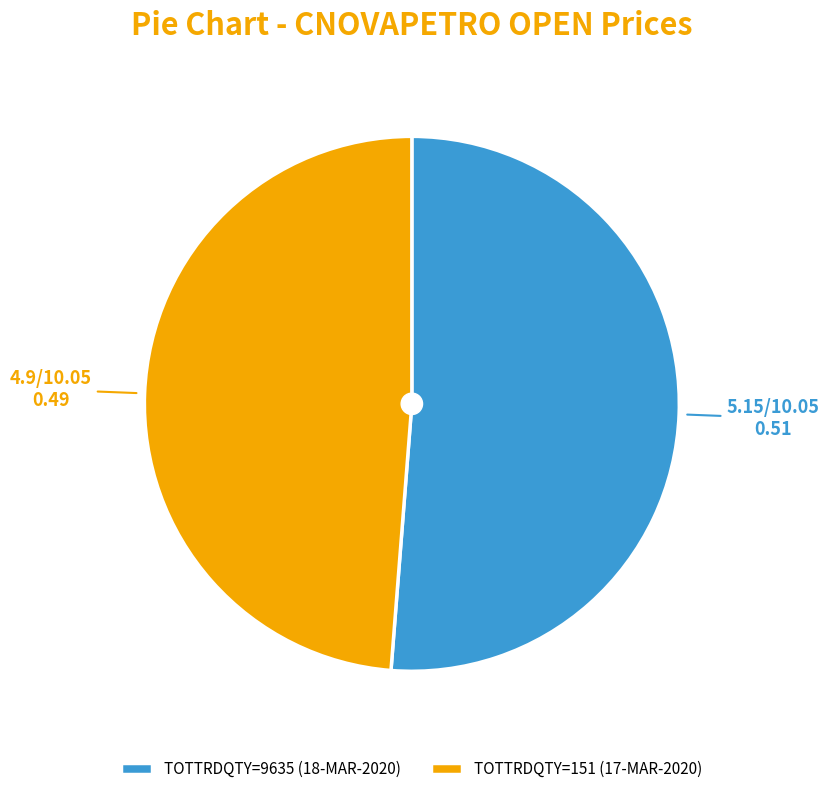

How many slices are in this pie chart?

2